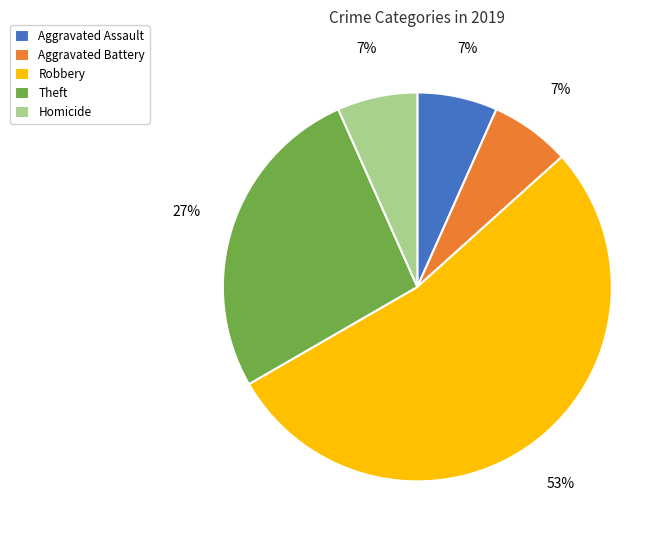

Between Robbery and Aggravated Assault, which is larger?

Robbery